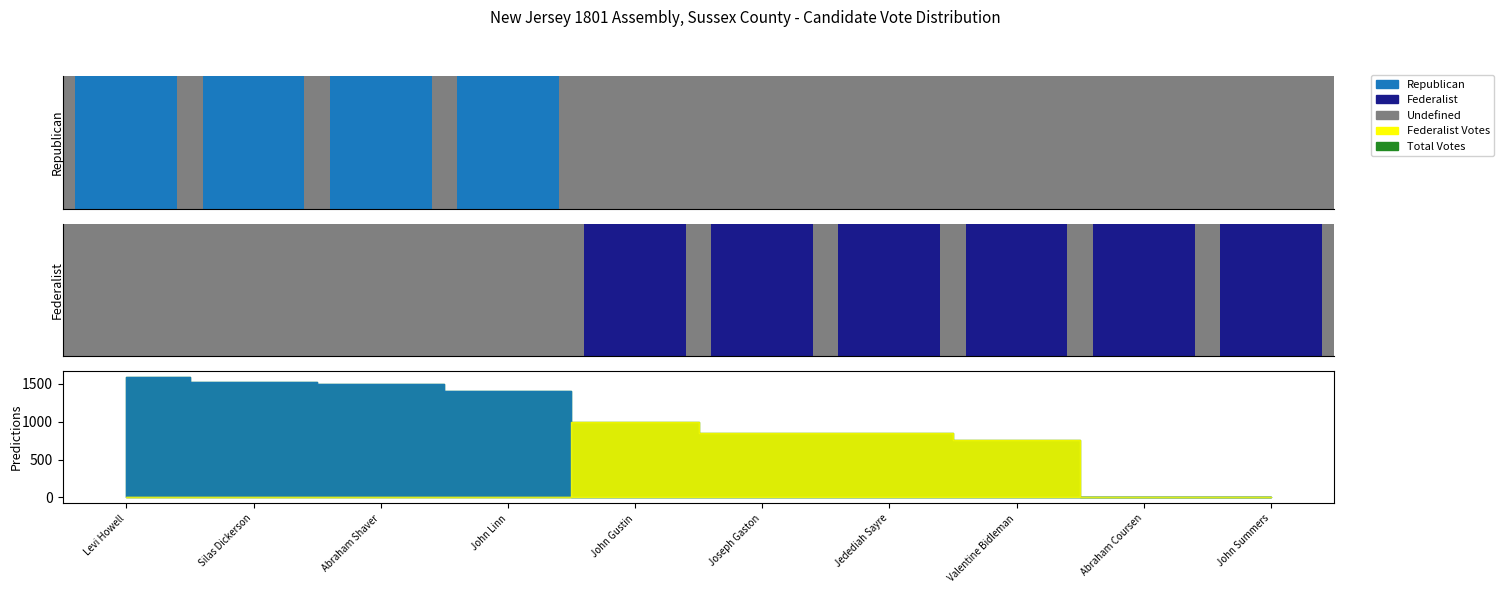

The Federalist series shows -423 at Silas Dickerson. True or false?

False